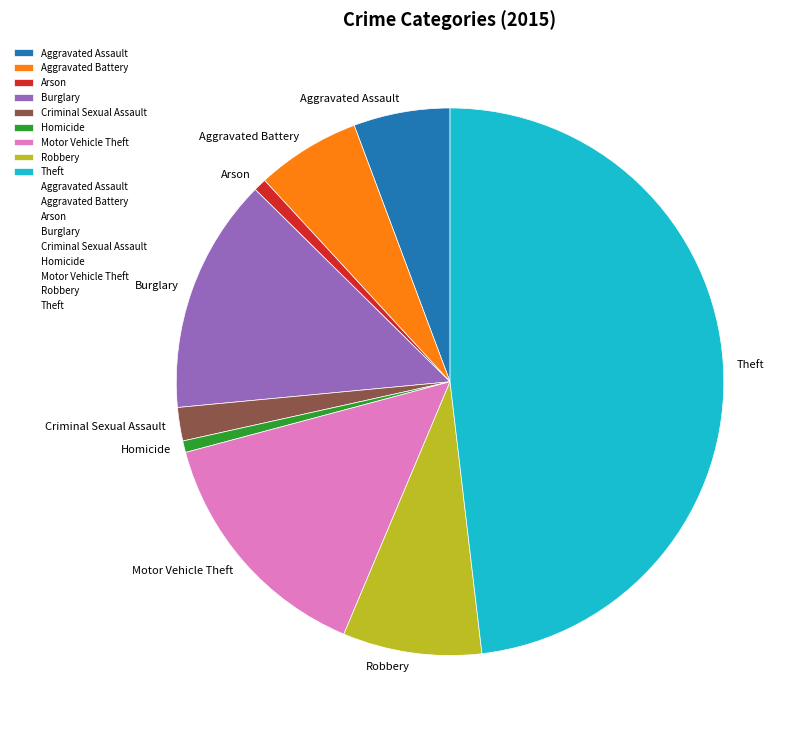

Do Homicide and Aggravated Assault together represent more than half of the pie?

No